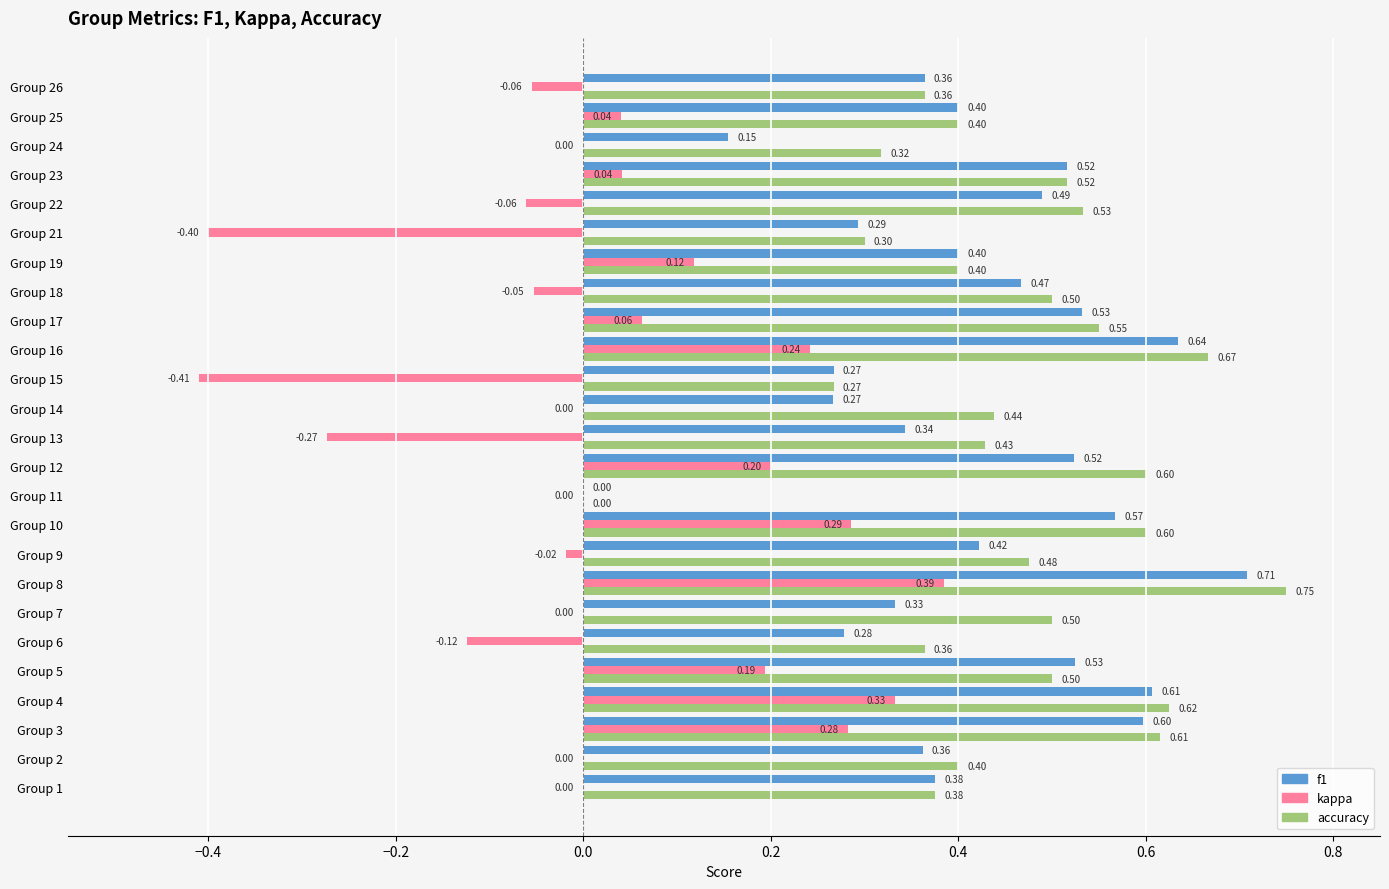

Is the value of f1 at Group 25 greater than the value of kappa at Group 24?

Yes